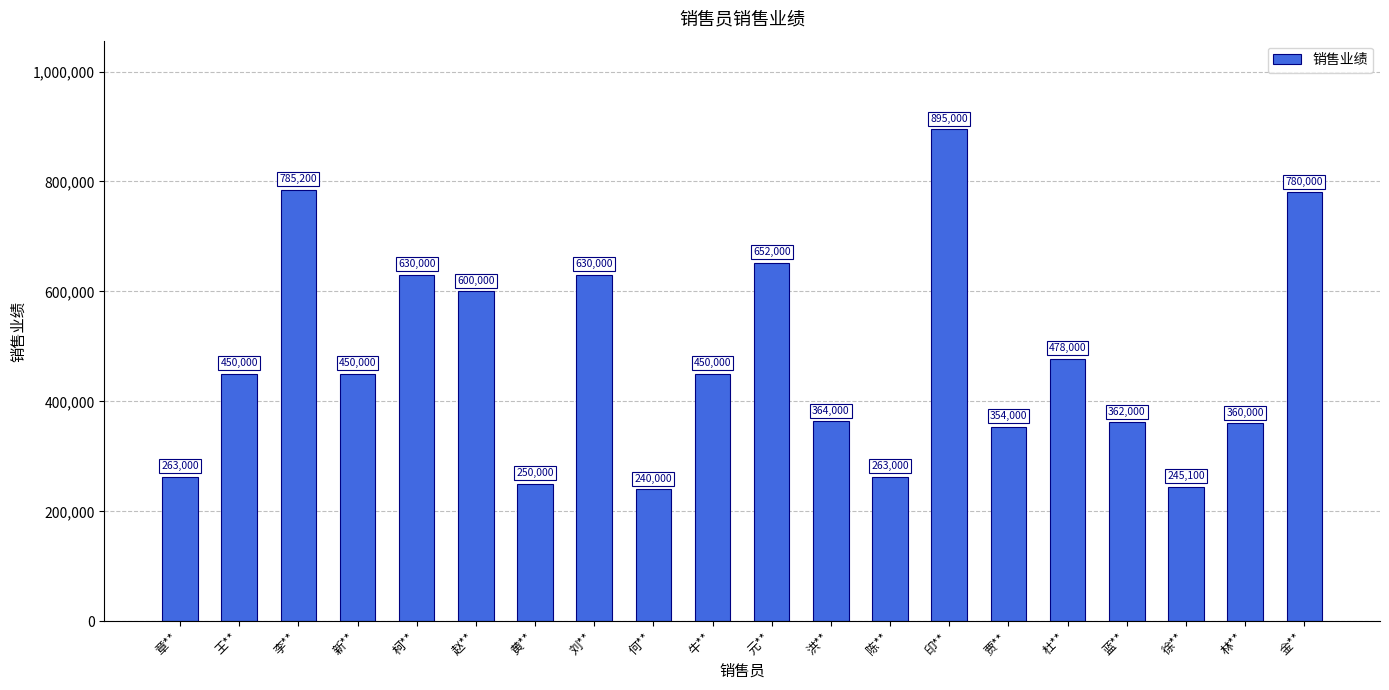

Reading left to right, list all the values displayed in this chart.

263000	450000	785200	450000	630000	600000	250000	630000	240000	450000	652000	364000	263000	895000	354000	478000	362000	245100	360000	780000